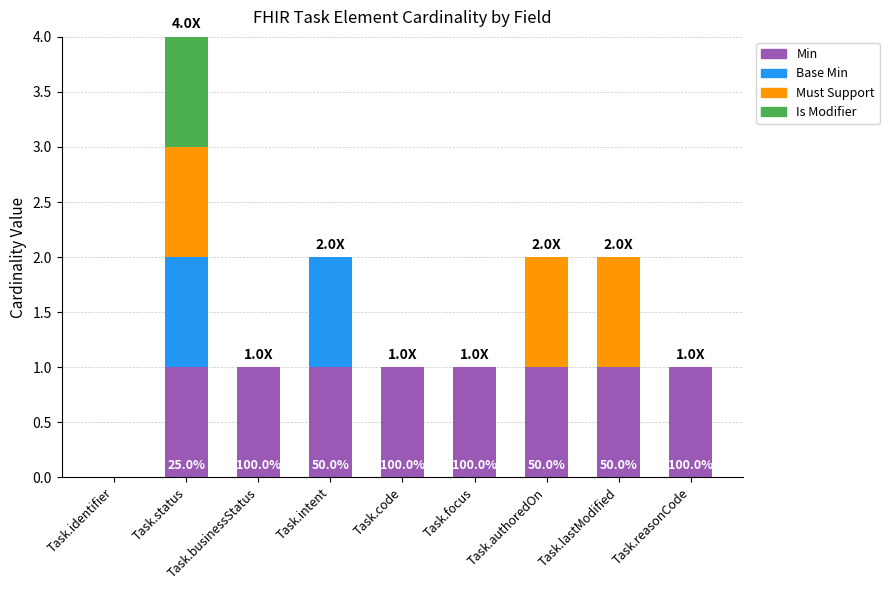

What is the sum of all Min values?

8